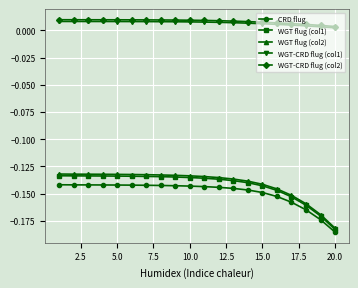

Count the WGT-CRD flug (col2) values in the range 0 to 1.

20